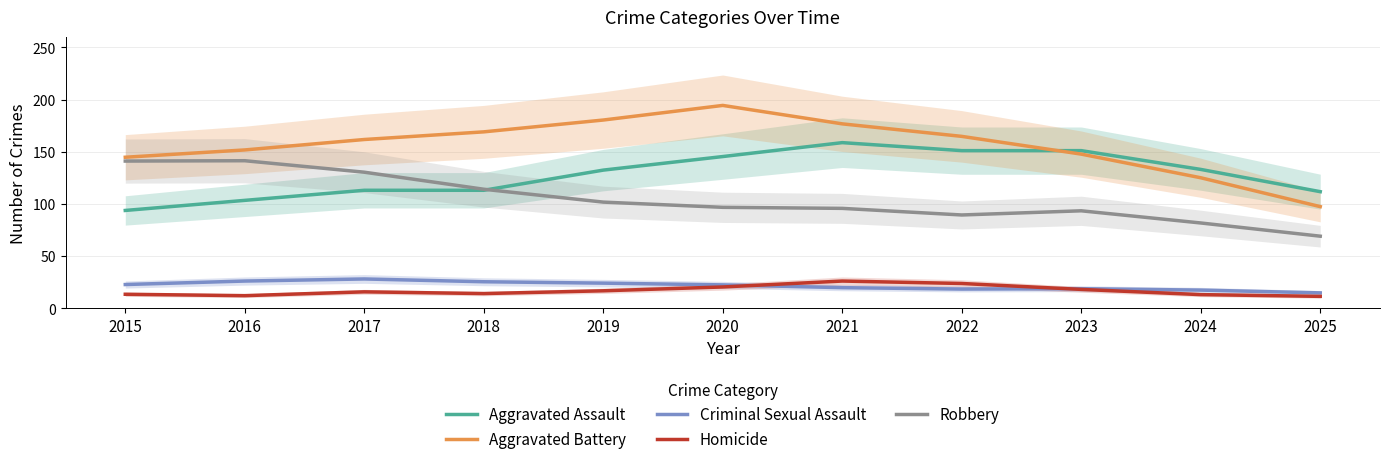

Is the value of Robbery at 2019 greater than the value of Homicide at 2025?

Yes